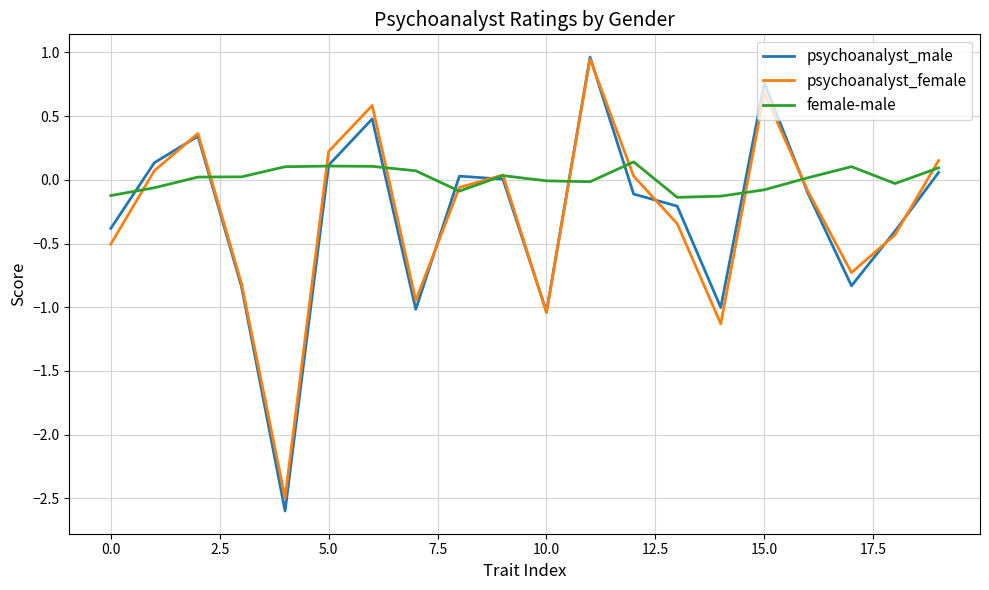

What is the highest value of the psychoanalyst_male series?

1.0